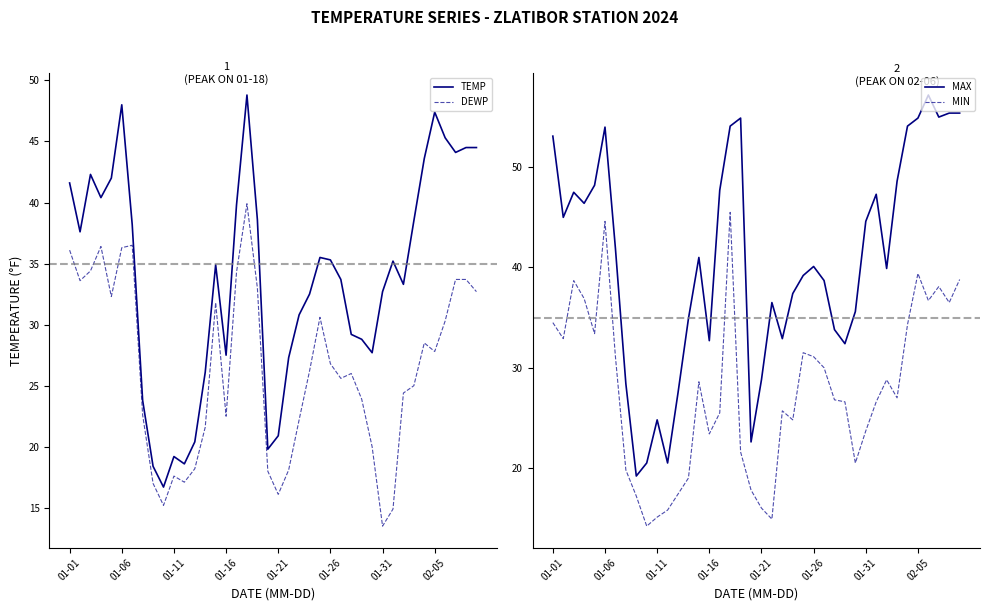

What is the value of the MAX point at the 7th from the left?

41.9